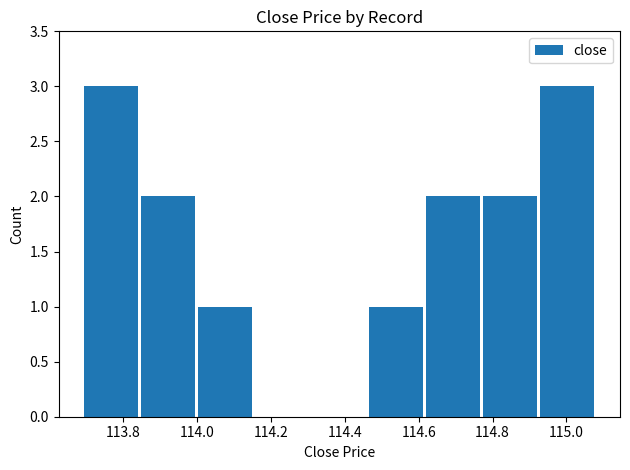

How many series are shown in this chart?

1